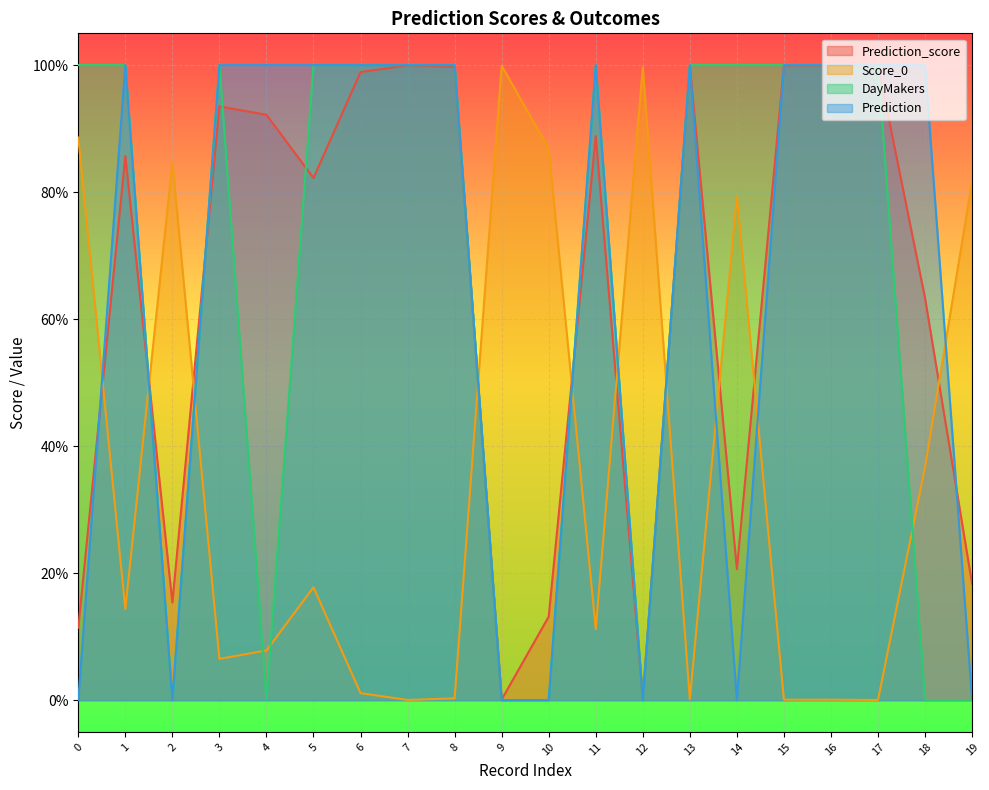

What is the difference between the maximum and second lowest values in the Prediction_score series?

1.0